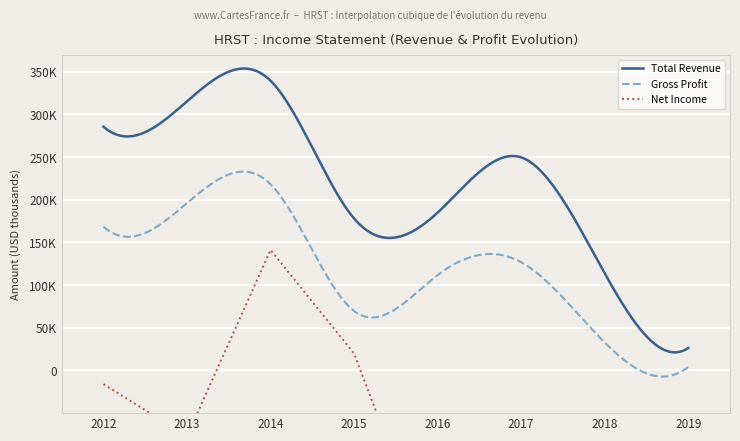

Where is the first local maximum for Gross Profit?

2014